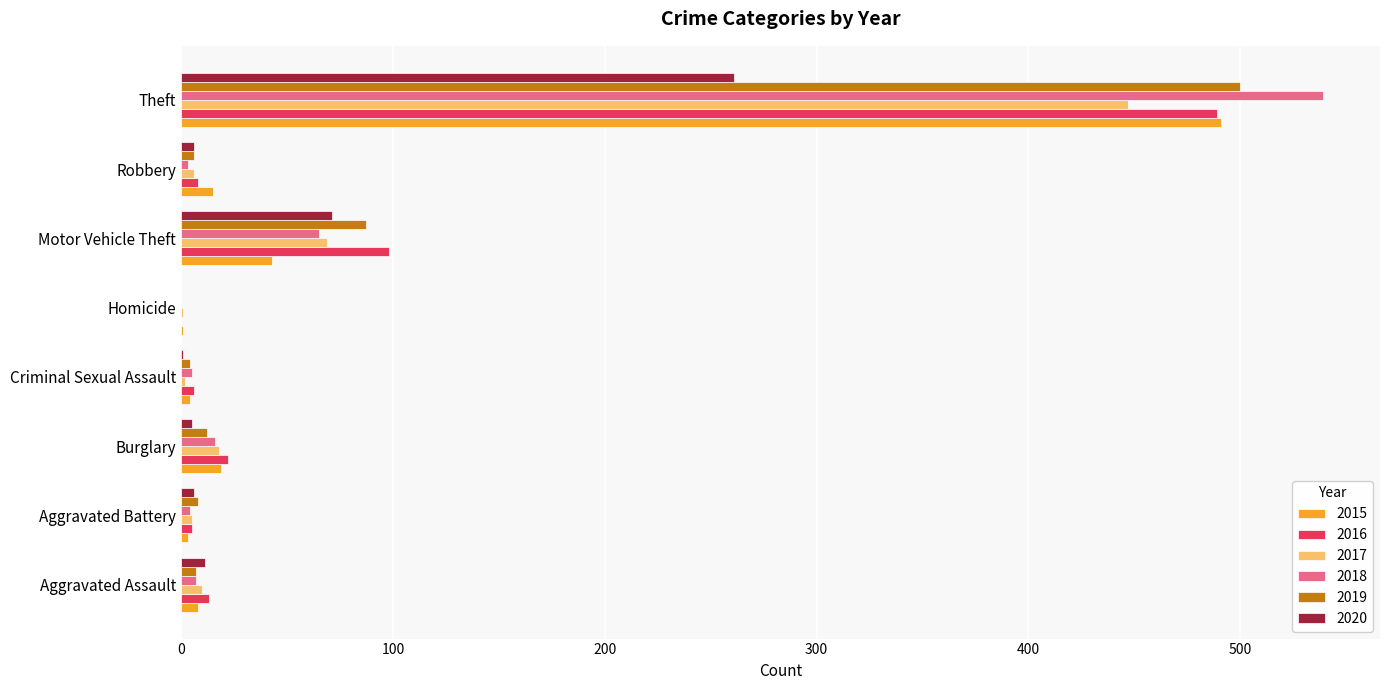

What is the maximum value for 2016?

489